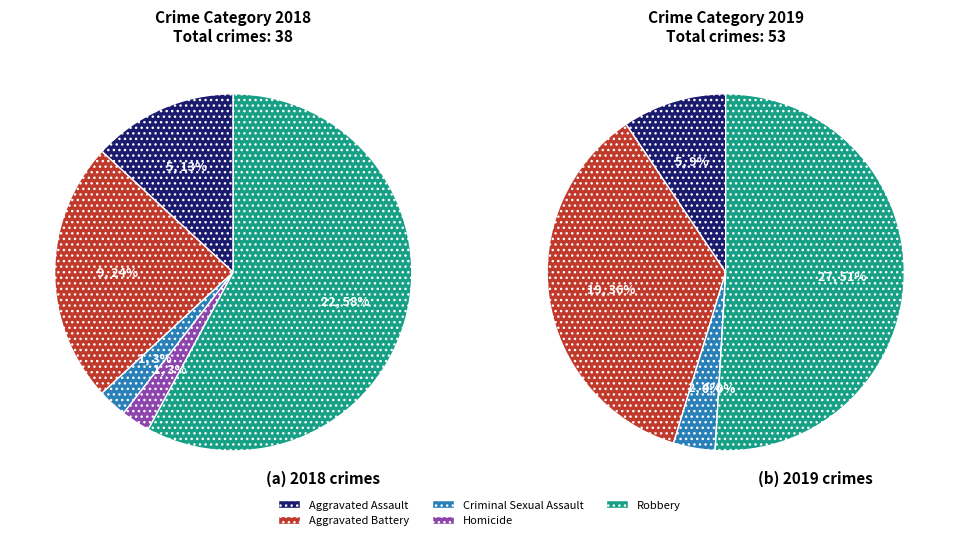

Is it true that values_2019 is 30% of the pie?

False